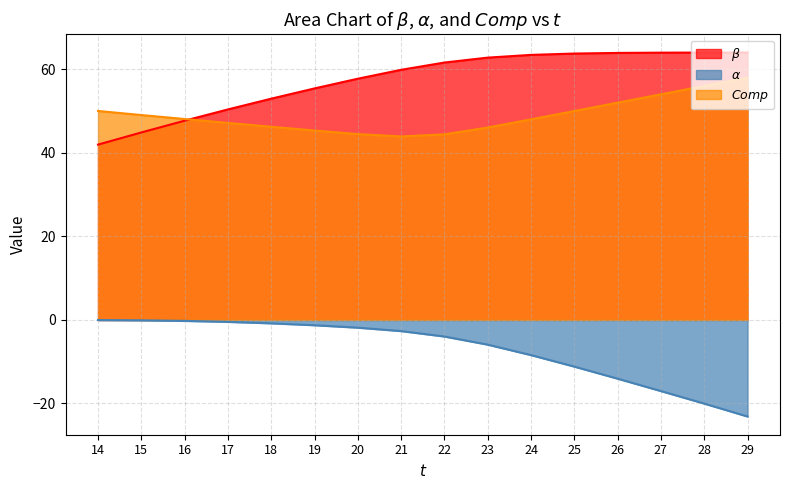

At which label does $Comp$ first exceed 48?

14